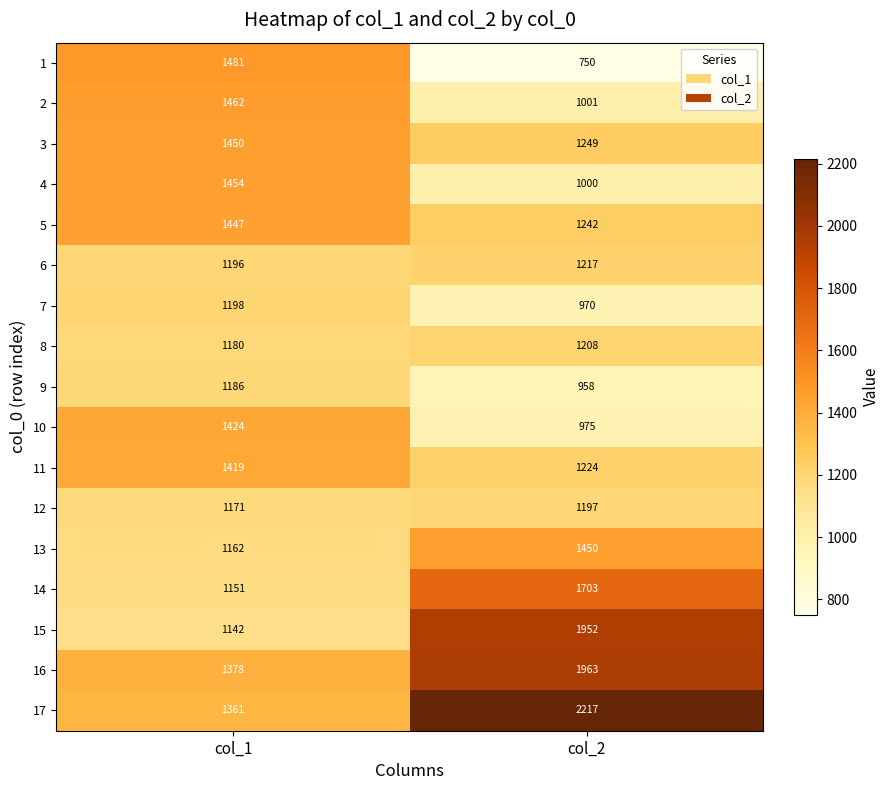

True or false: 9 has a value of 312 at col_1.

False